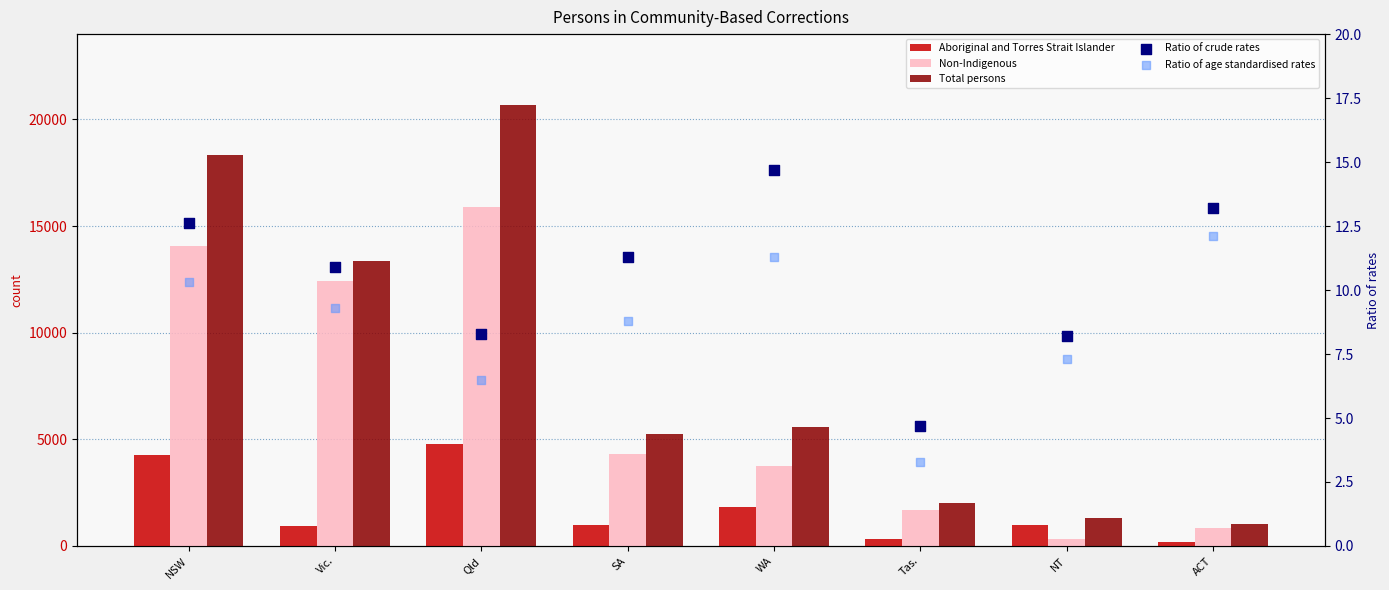

At which category is the sum across all series the highest?

Qld